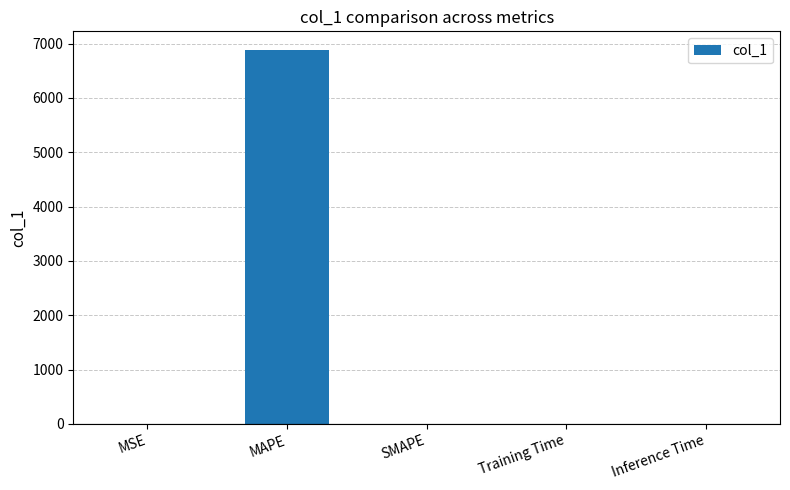

Between SMAPE and MAPE, which is larger?

MAPE